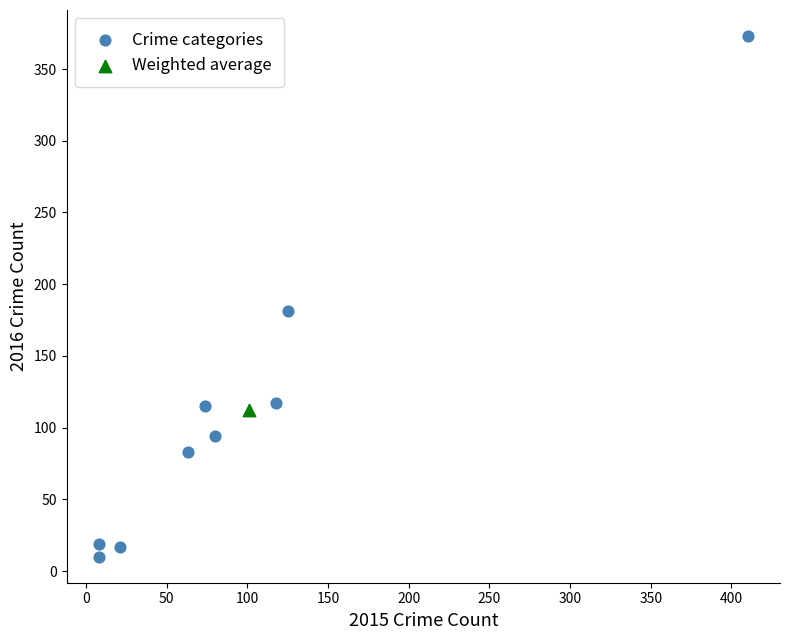

What are all the series names shown in the legend?

Crime categories, Weighted average